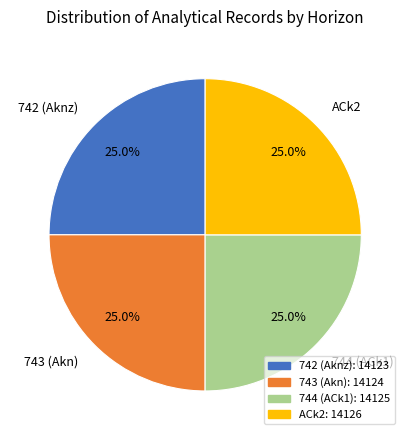

How many segments does this pie chart have?

4